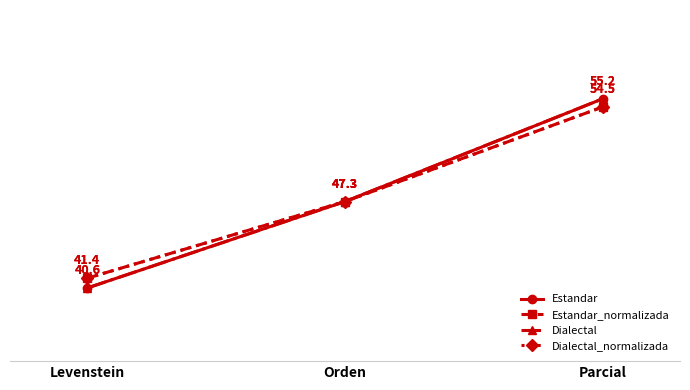

Does the chart have visible grid lines?

No